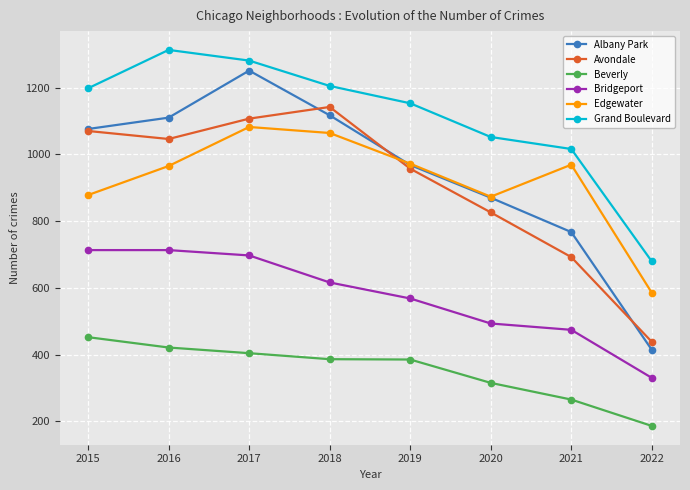

What is the value of the Grand Boulevard point at the 8th from the left?

679